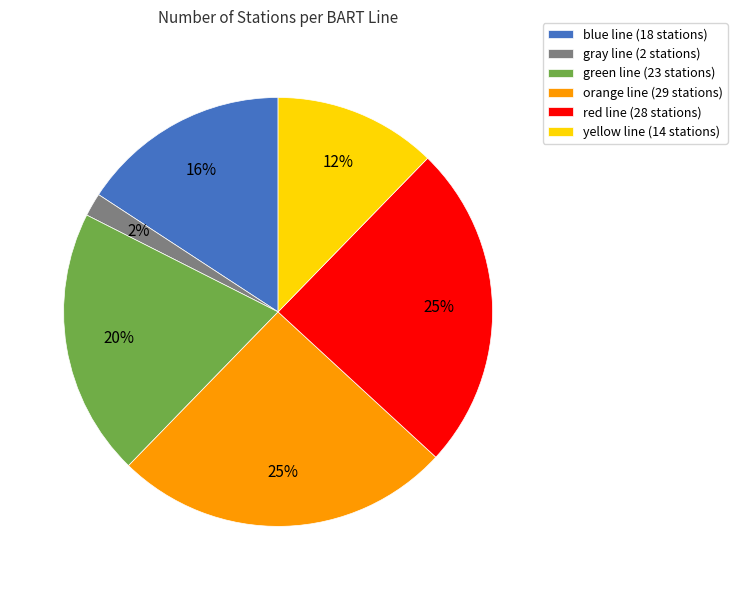

What percentage is the red slice, to the nearest percent?

25%